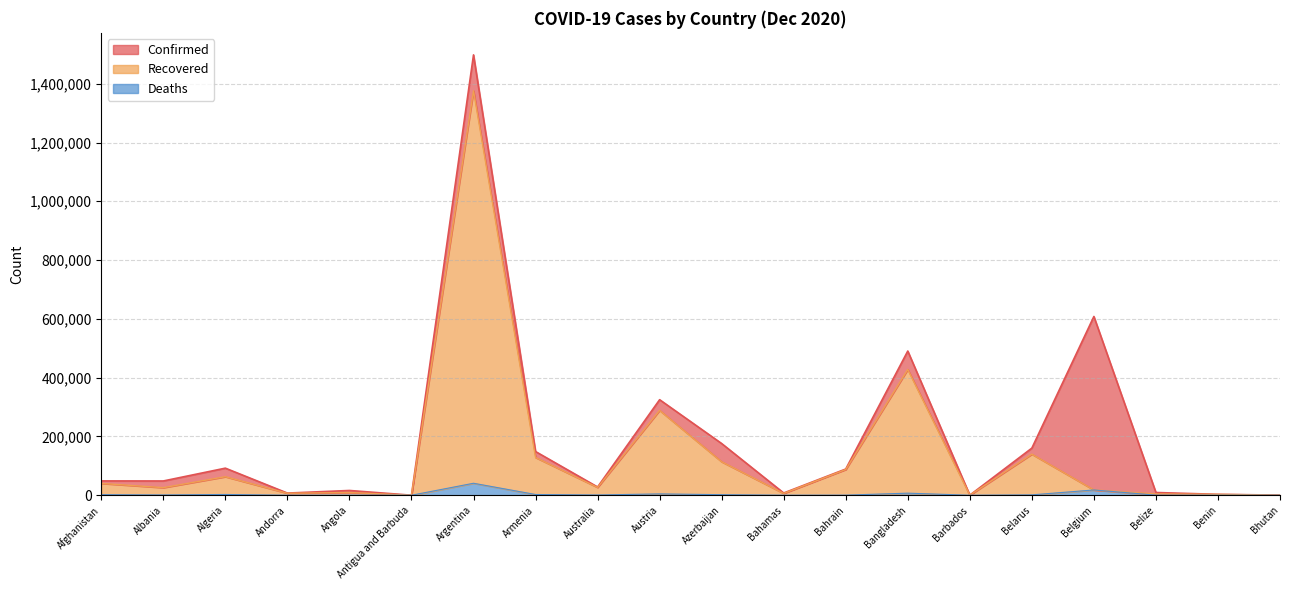

Count the number of data series in this chart.

3